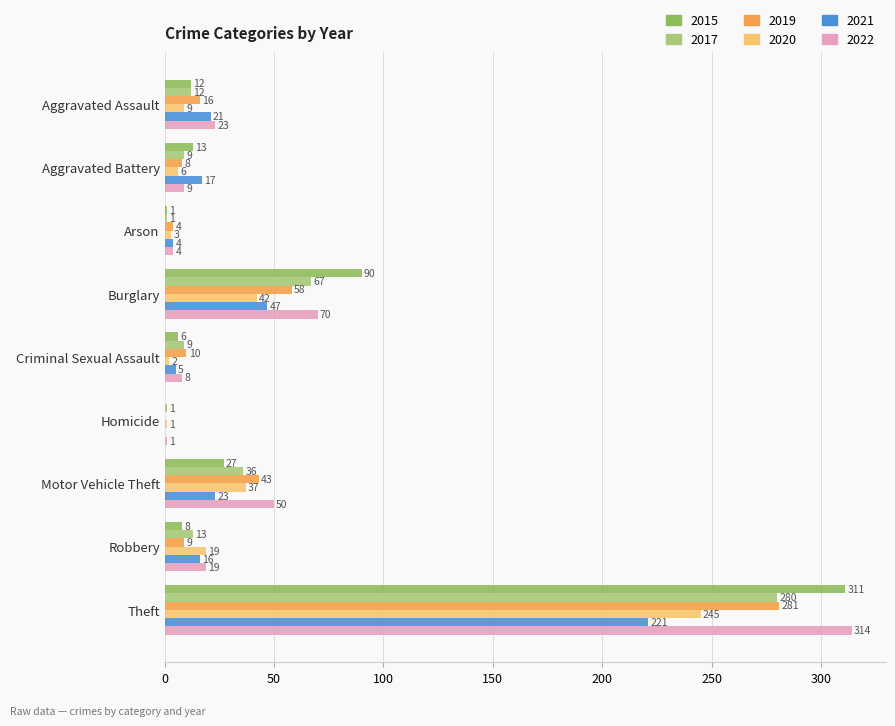

The value of 2015 at Motor Vehicle Theft is 17. True or false?

False